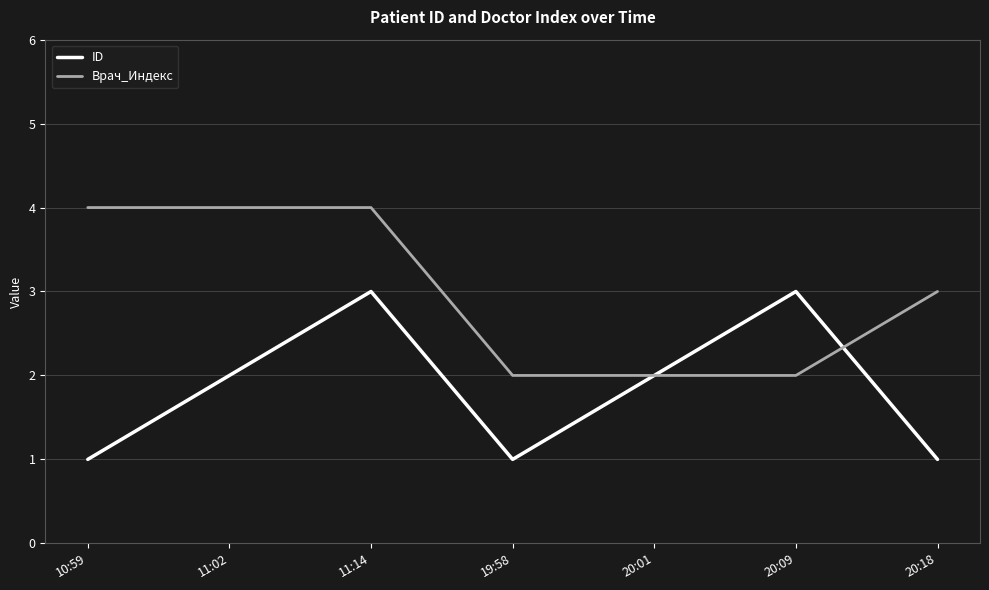

What is the sum of the ID values at 10:59 and 11:14?

4